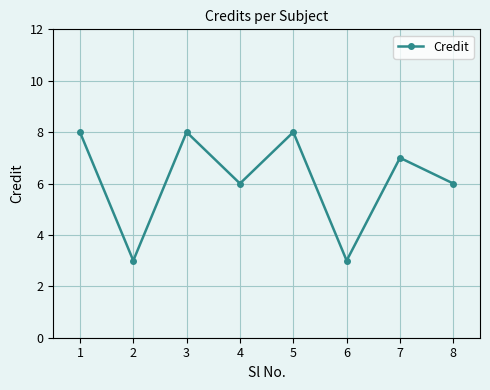

Reading left to right, what are all the values shown in this chart?

1=8	2=3	3=8	4=6	5=8	6=3	7=7	8=6